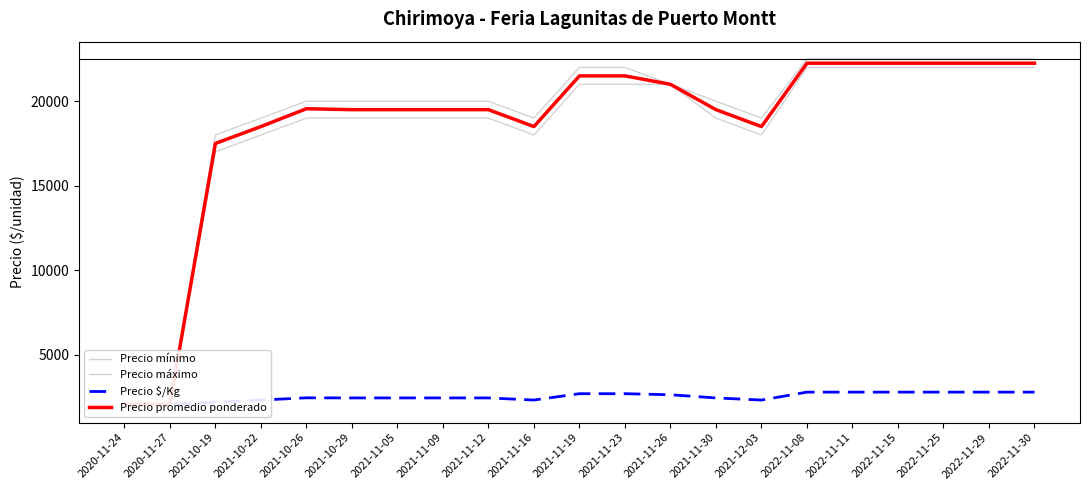

What is the average value of the Precio máximo series?

19010